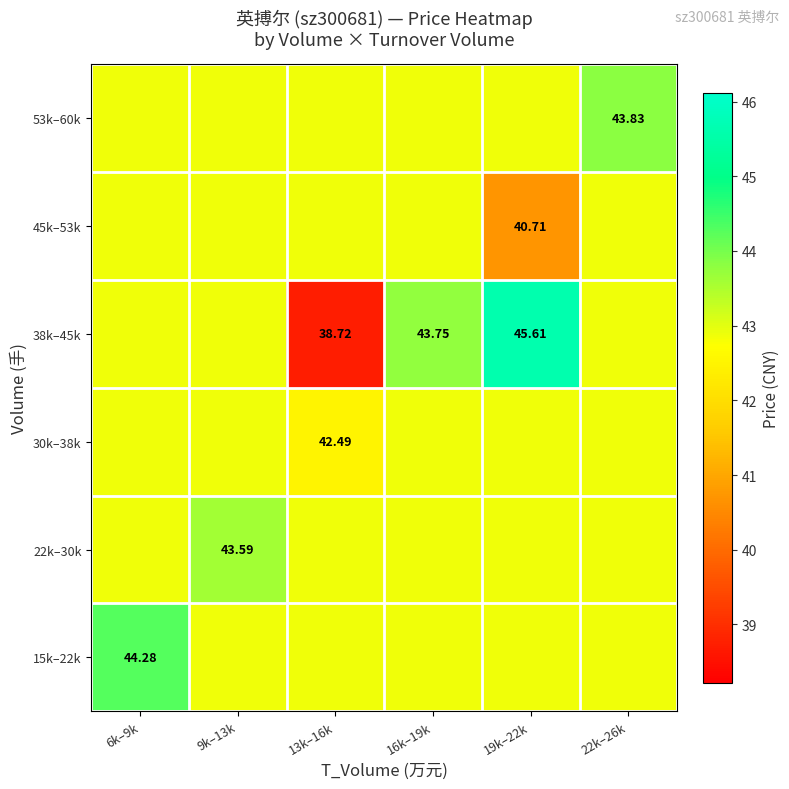

What is the difference between the second highest and minimum values in the 30k–38k series?

0.4